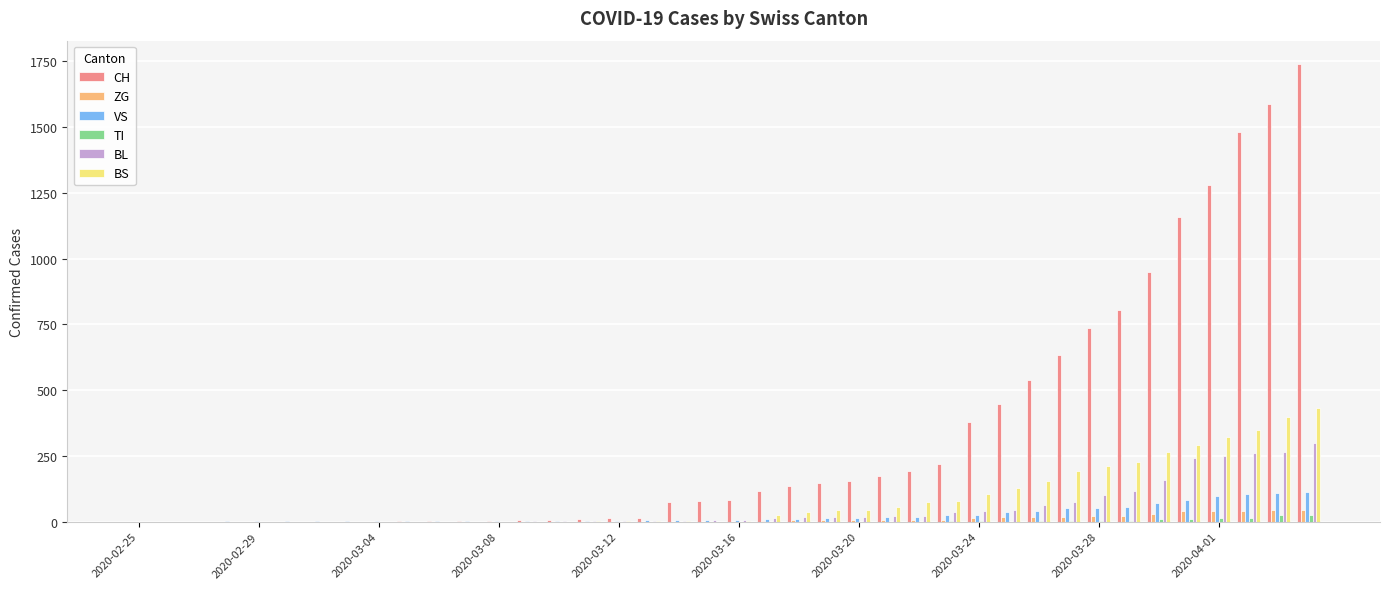

What is the sum of all CH values?

13171